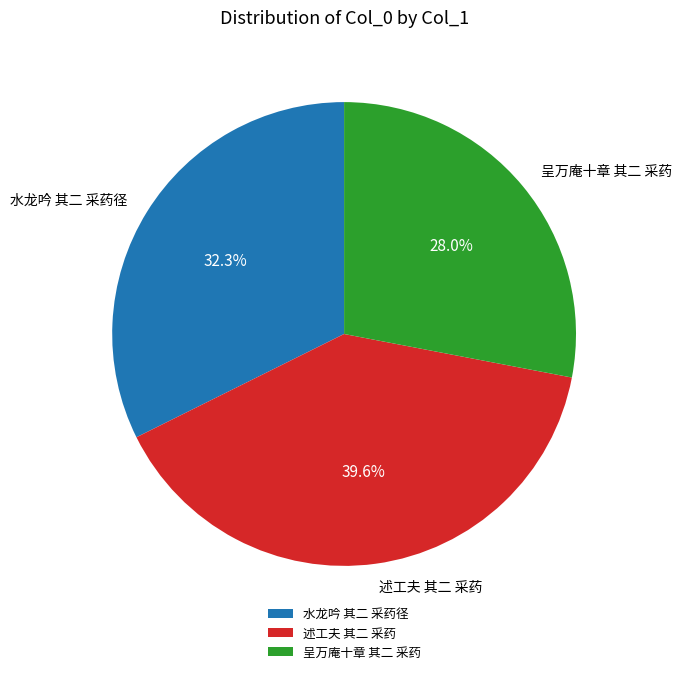

True or false: 水龙吟 其二 采药径 accounts for 32% of the total.

True